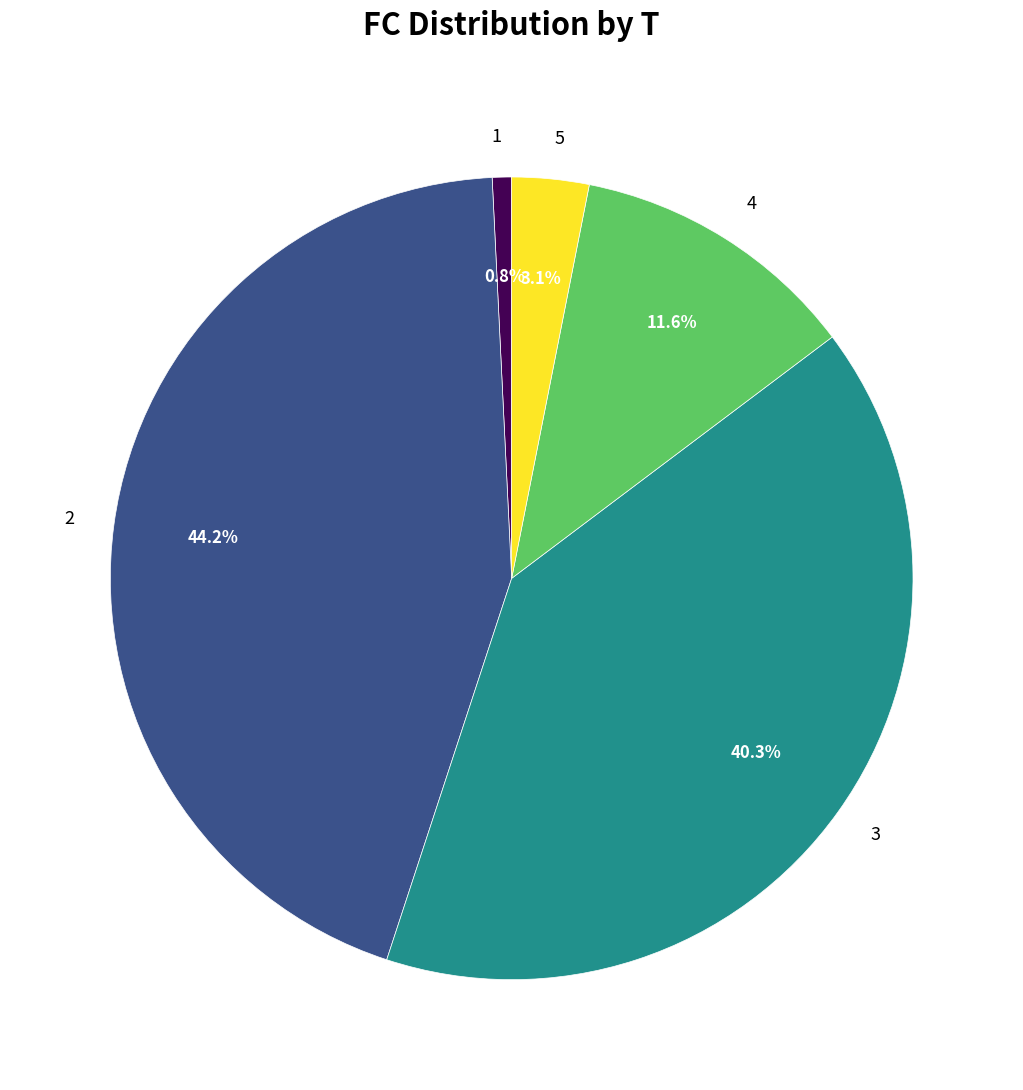

Count the number of slices in the pie.

5